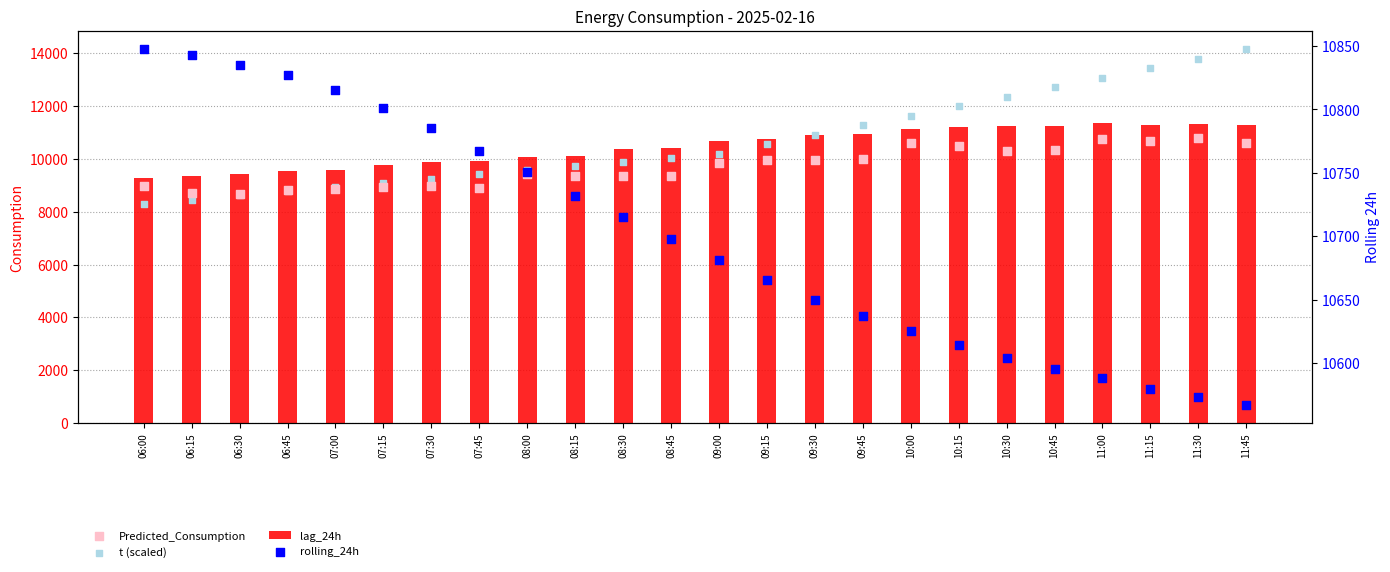

Is the value of t (scaled) at 08:15 greater than the value of rolling_24h at 11:30?

No